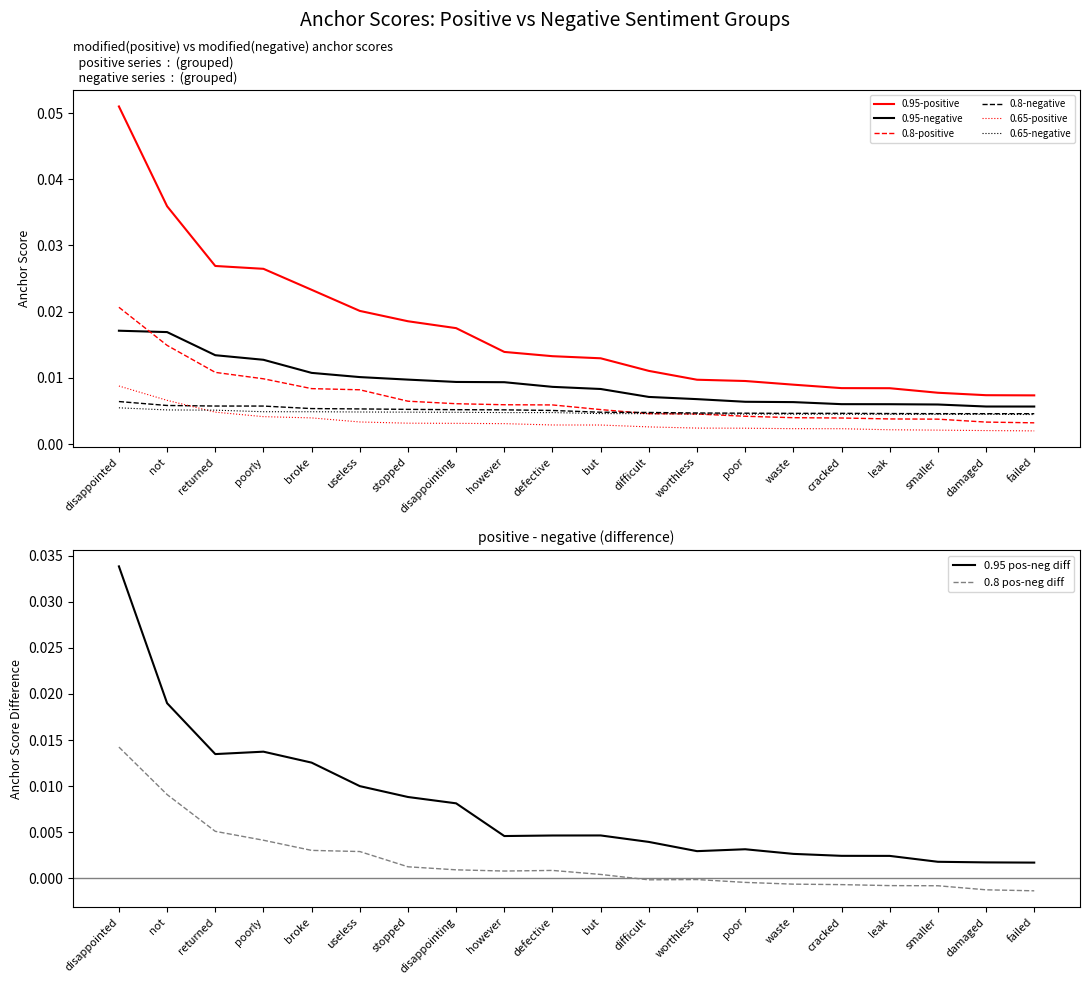

The value of 0.8-positive anchor score at stopped is 0.0. True or false?

False